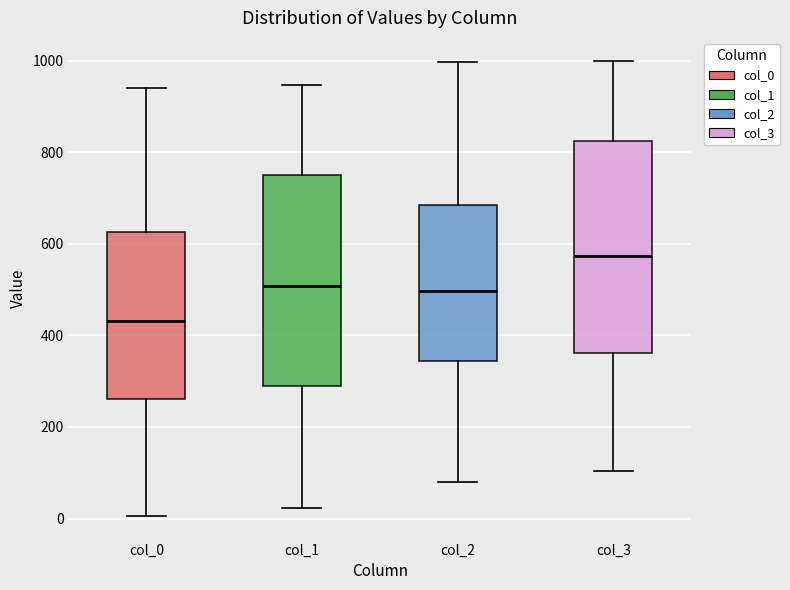

Which box's median line is the lowest?

col_0